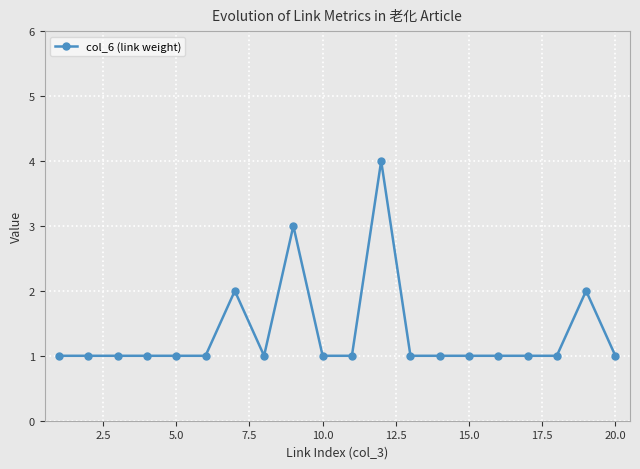

Reading left to right, list all the values displayed in this chart.

1	1	1	1	1	1	2	1	3	1	1	4	1	1	1	1	1	1	2	1